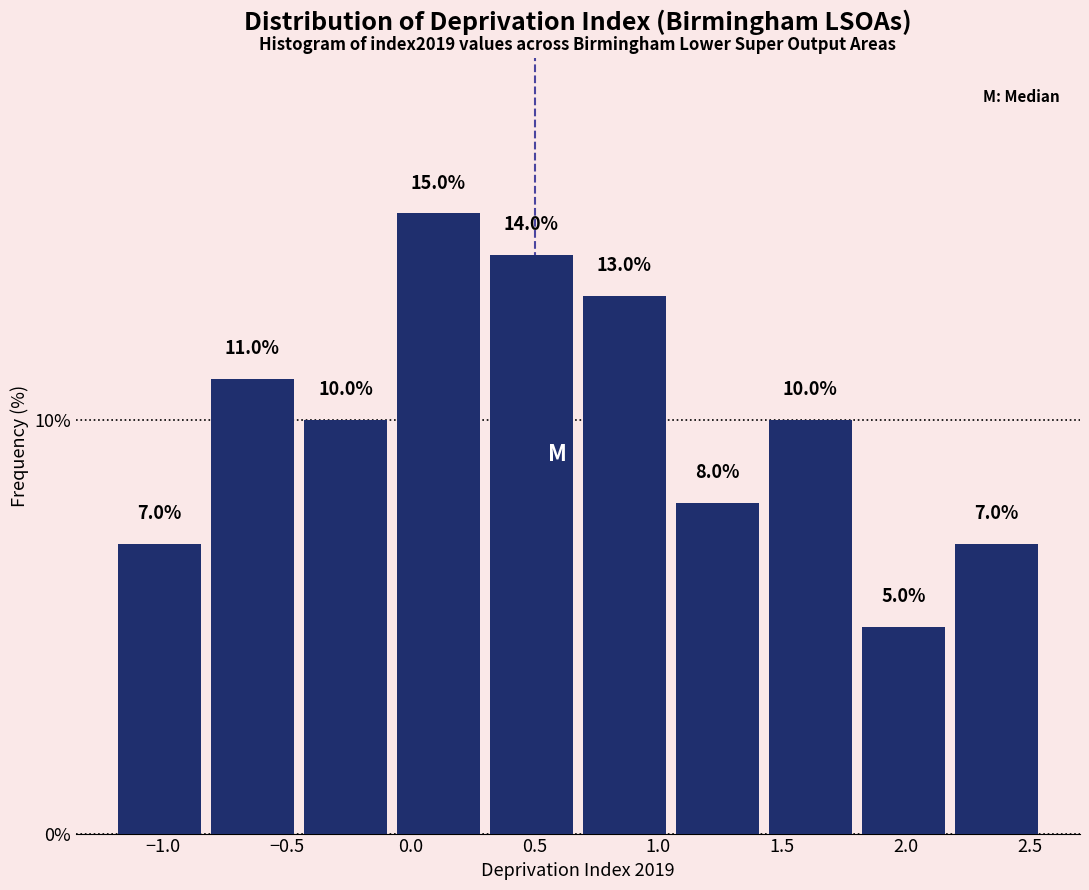

Reading left to right, list every bar in this chart as the range it spans on the x-axis followed by its height. The bar edges are not printed on the chart, so give them approximately, as read against the axis.

-1.20 to -0.80: 7.0
-0.80 to -0.45: 11.0
-0.45 to -0.05: 10.0
-0.05 to 0.30: 15.0
0.30 to 0.70: 14.0
0.70 to 1.05: 13.0
1.05 to 1.45: 8.0
1.45 to 1.80: 10.0
1.80 to 2.20: 5.0
2.20 to 2.55: 7.0